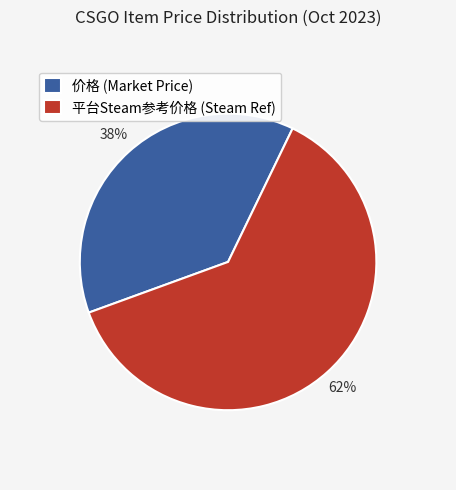

Which slice is the smallest?

价格 (Market Price)